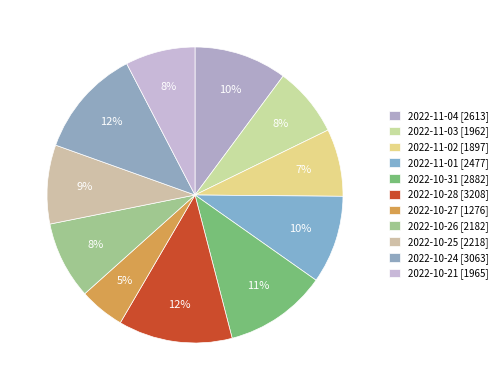

What is the change in value from 2022-10-27 to 2022-10-26?

+906